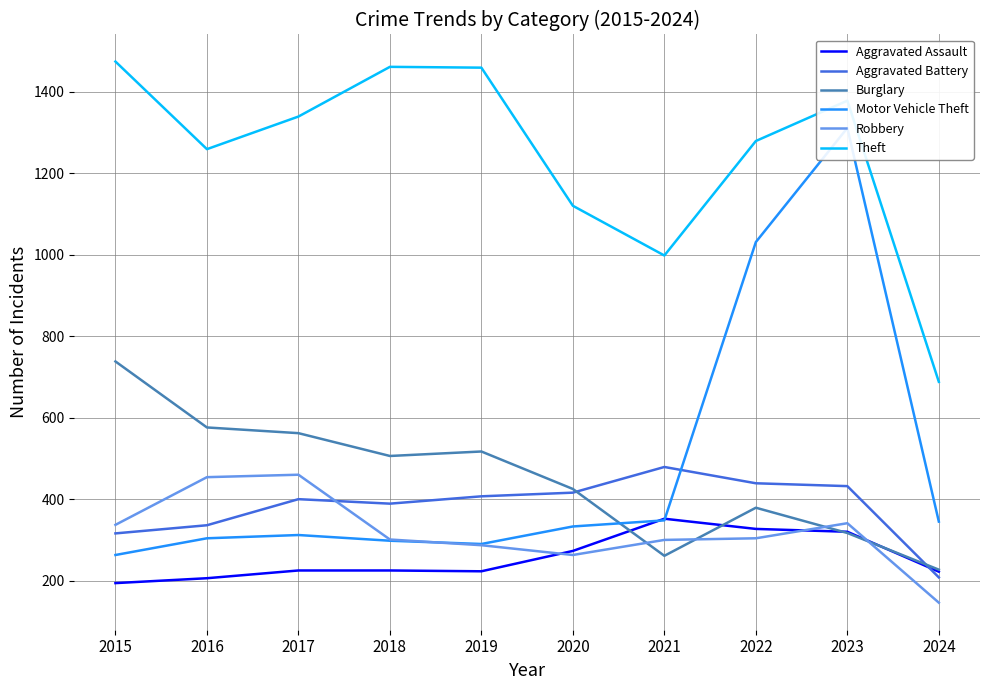

Count the number of data series in this chart.

6